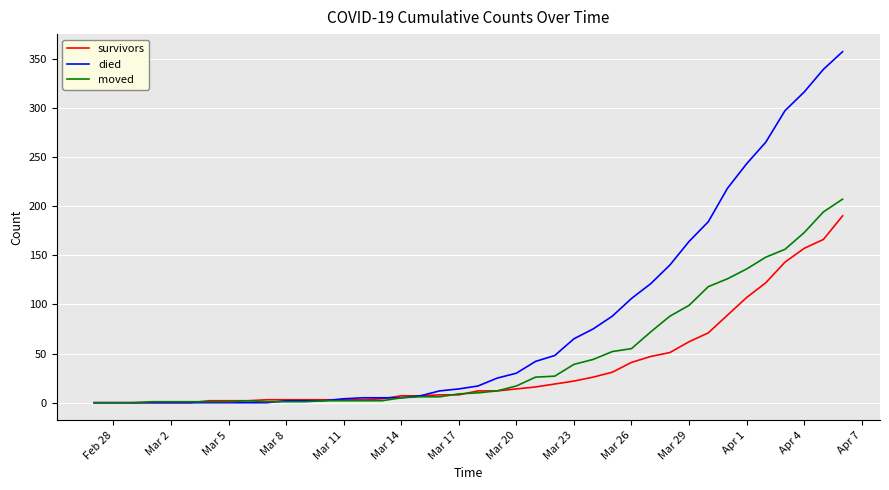

Which series has the largest total across all categories?

died